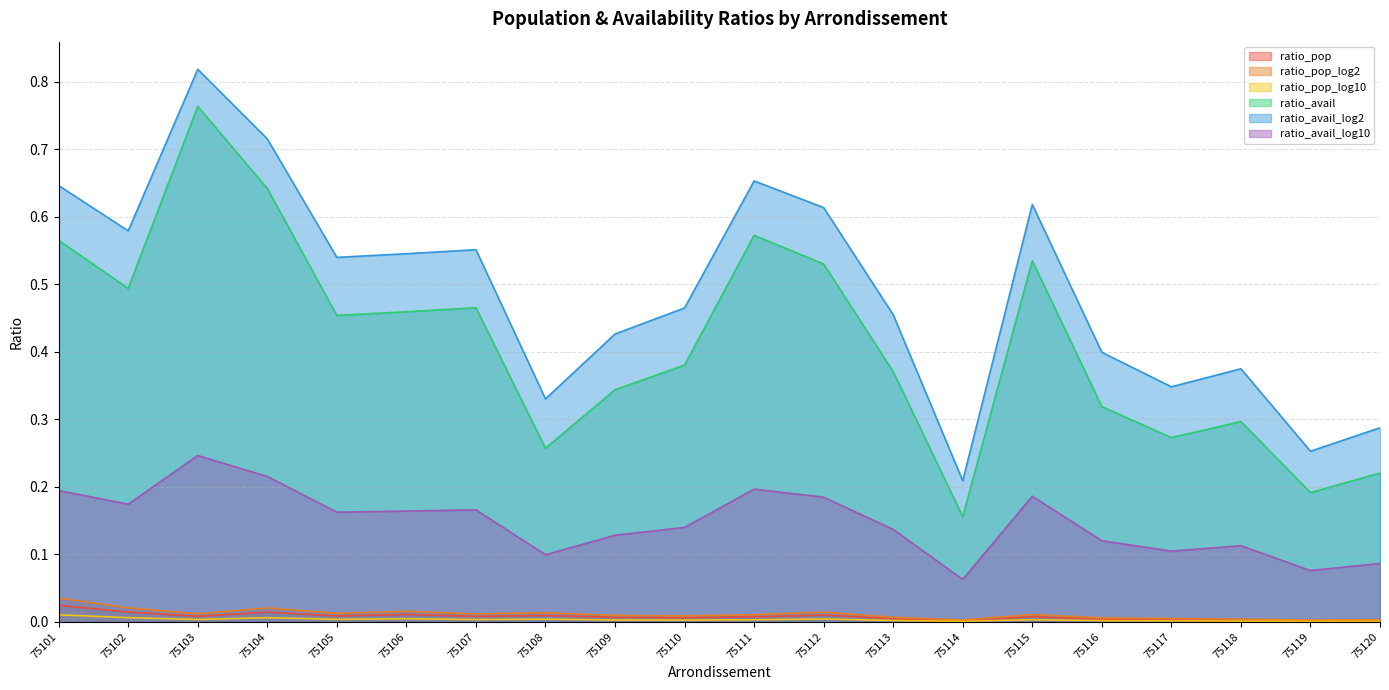

Rank the series at 75110 from highest to lowest value.

ratio_avail_log2, ratio_avail, ratio_avail_log10, ratio_pop_log2, ratio_pop, ratio_pop_log10